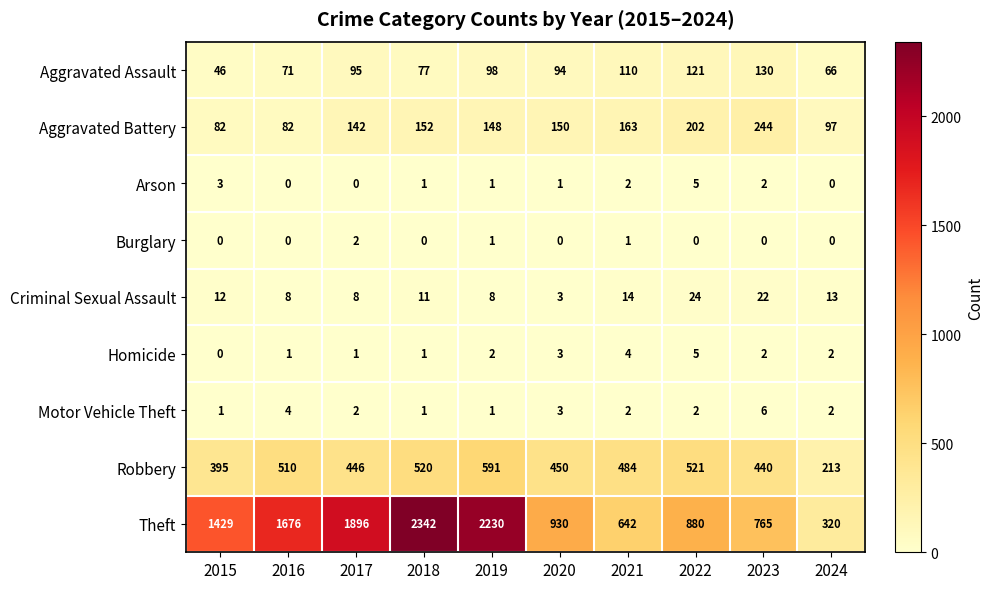

The Criminal Sexual Assault series shows 8 at 2017. True or false?

True